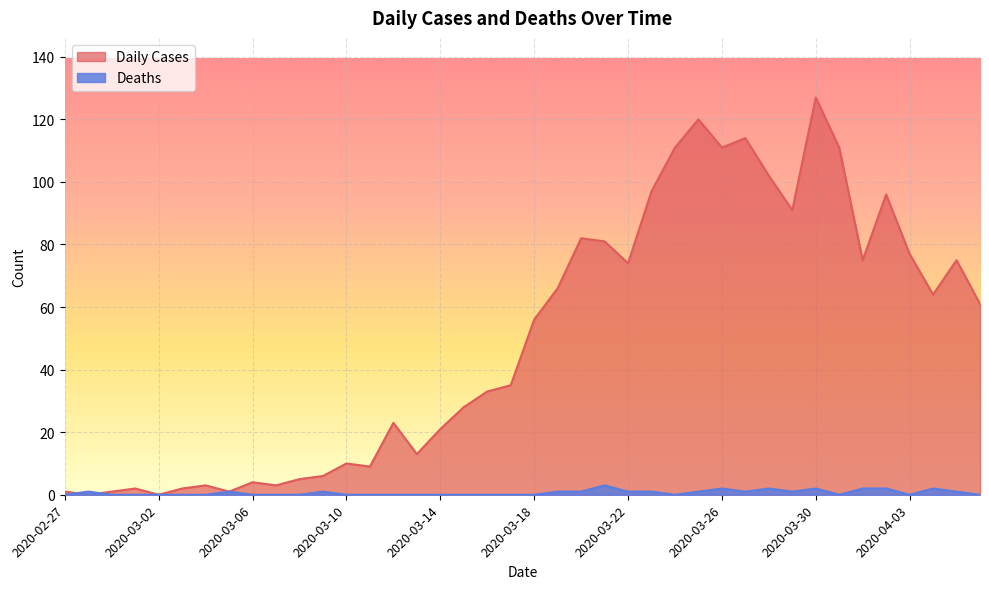

True or false: Deaths and Daily Cases intersect in this chart.

True